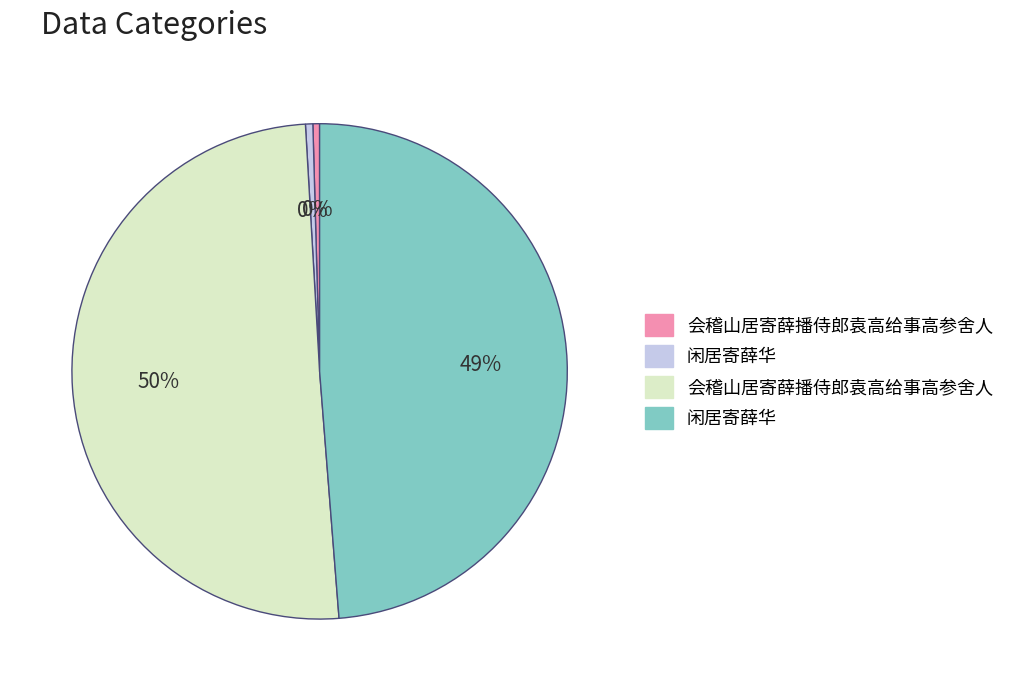

Does any single category account for the majority?

Yes